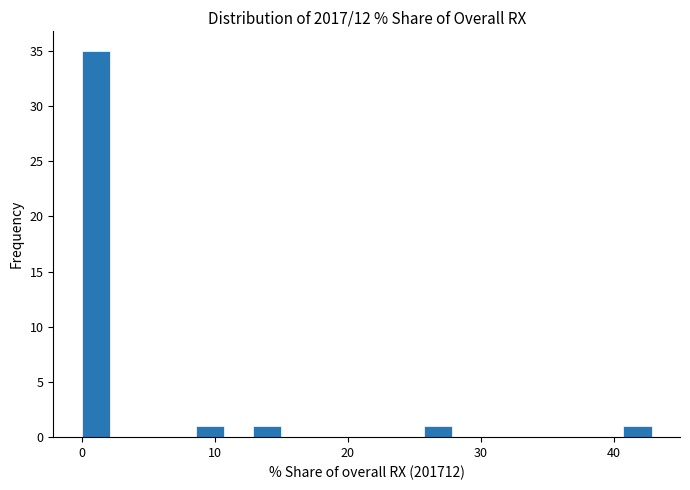

Read against the x-axis, roughly where is the centre of the tallest bar?

1